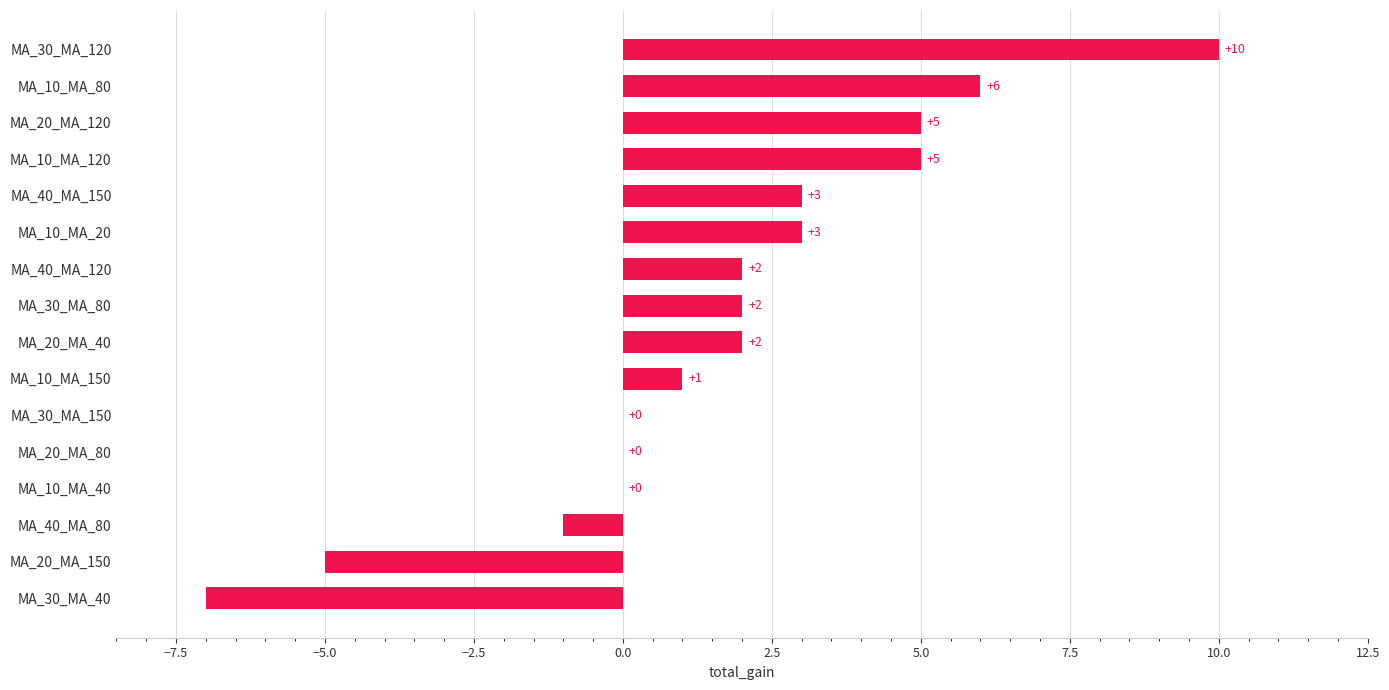

Are the bars horizontal?

Yes